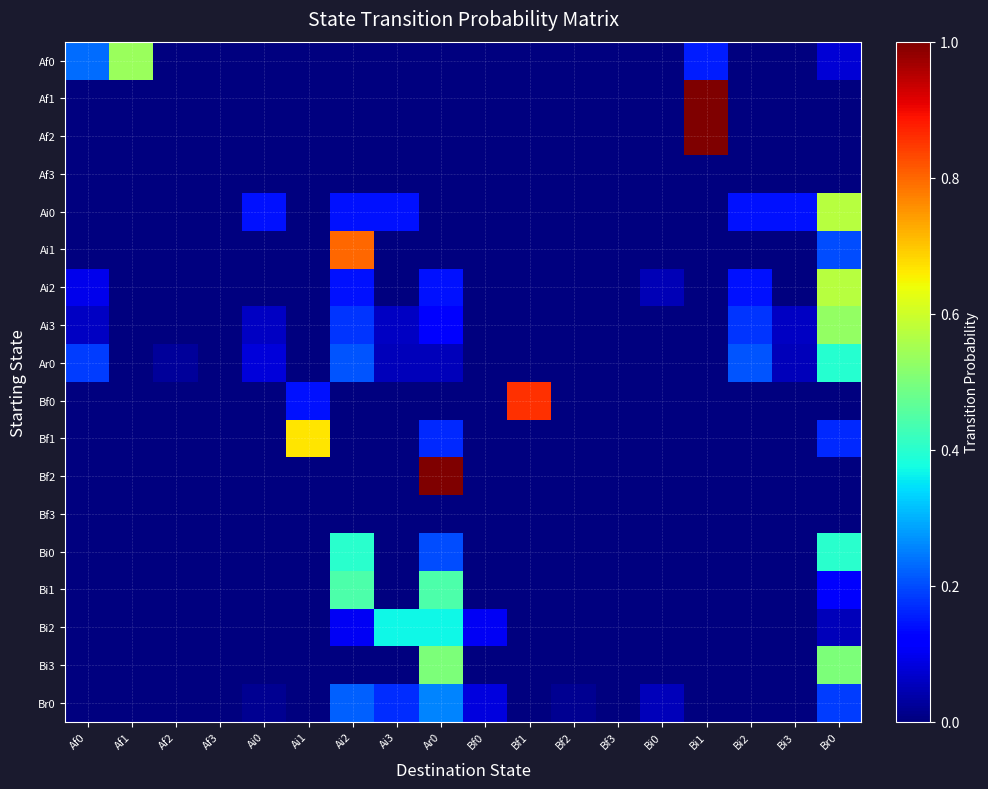

At how many categories does at least one series exceed 0?

16